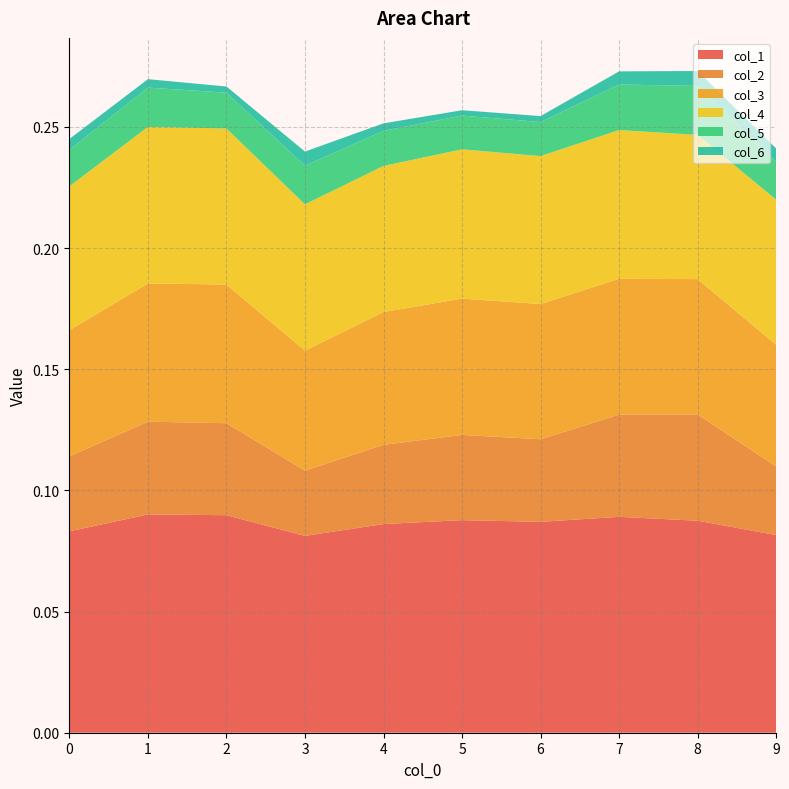

Reading left to right, list all the values displayed in this chart.

col_1: 0=0.1	1=0.1	2=0.1	3=0.1	4=0.1	5=0.1	6=0.1	7=0.1	8=0.1	9=0.1
col_2: 0=0.0	1=0.0	2=0.0	3=0.0	4=0.0	5=0.0	6=0.0	7=0.0	8=0.0	9=0.0
col_3: 0=0.1	1=0.1	2=0.1	3=0.0	4=0.1	5=0.1	6=0.1	7=0.1	8=0.1	9=0.1
col_4: 0=0.1	1=0.1	2=0.1	3=0.1	4=0.1	5=0.1	6=0.1	7=0.1	8=0.1	9=0.1
col_5: 0=0.0	1=0.0	2=0.0	3=0.0	4=0.0	5=0.0	6=0.0	7=0.0	8=0.0	9=0.0
col_6: 0=0.0	1=0.0	2=0.0	3=0.0	4=0.0	5=0.0	6=0.0	7=0.0	8=0.0	9=0.0